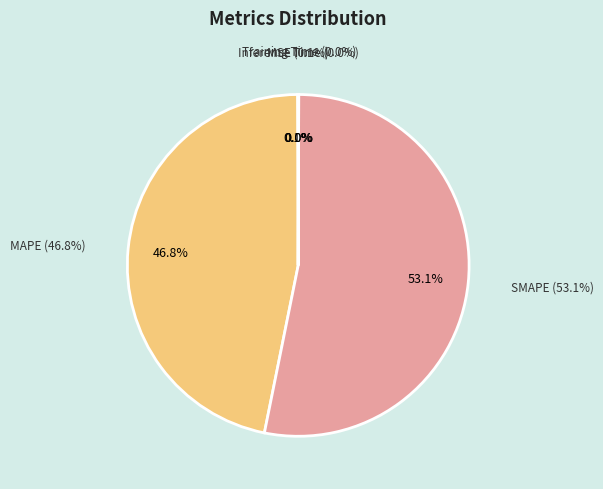

How many segments does this pie chart have?

5